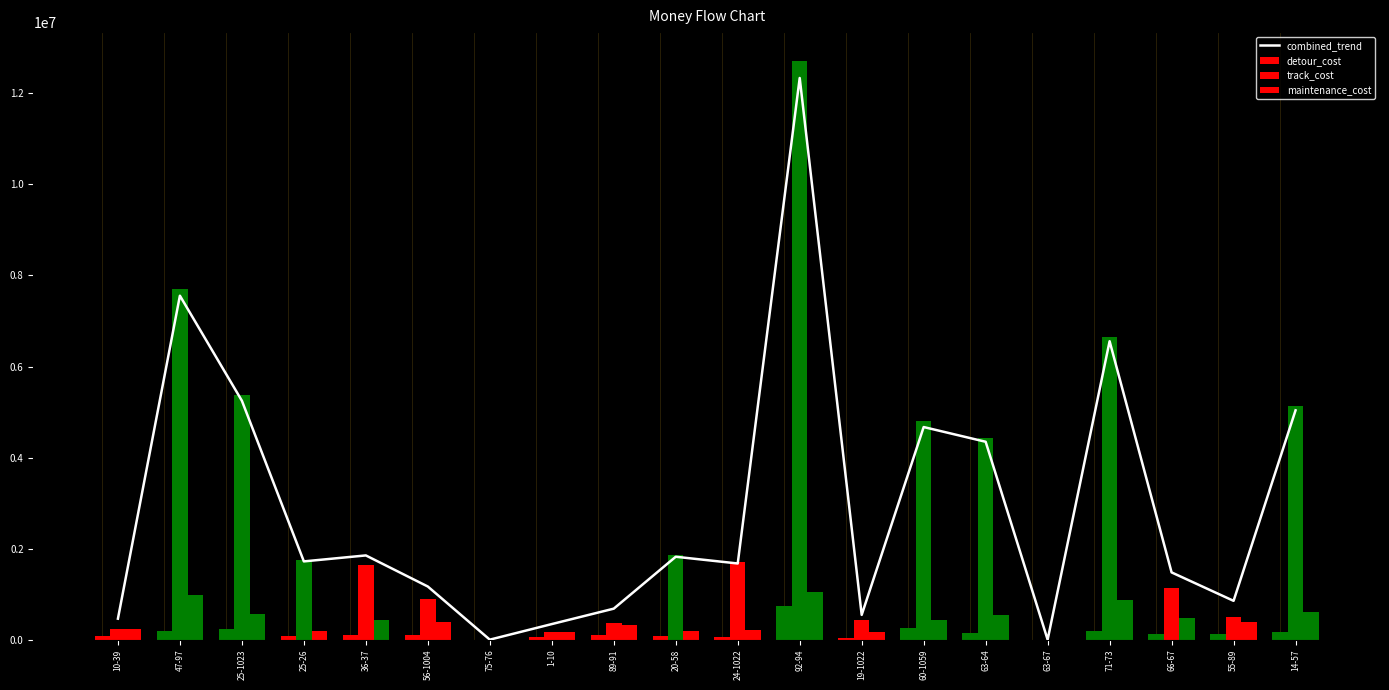

Which series has the largest total across all categories?

combined_trend